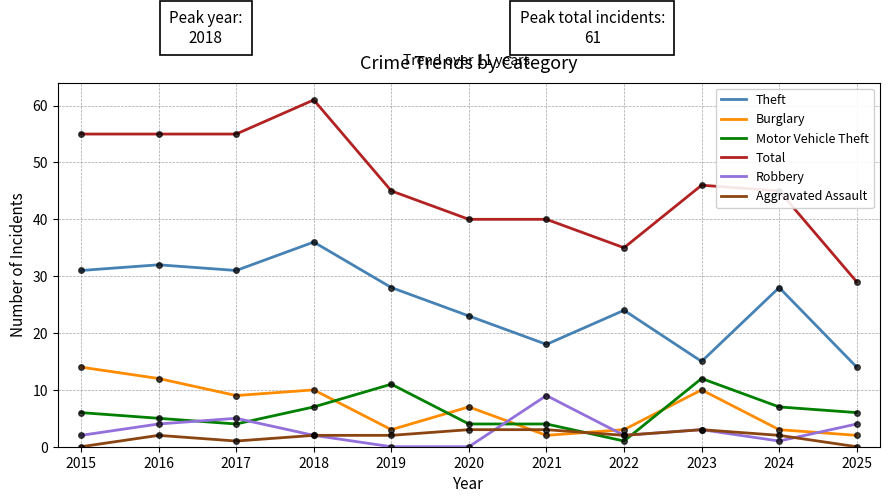

True or false: Aggravated Assault has a value of 2 at 2024.

True